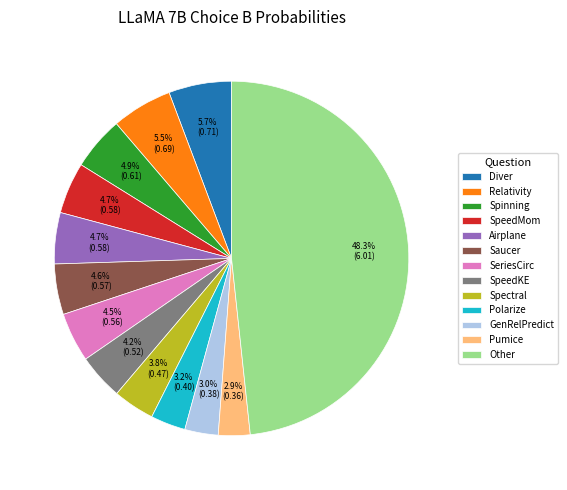

Do SpeedKE and Spectral together represent more than half of the pie?

No